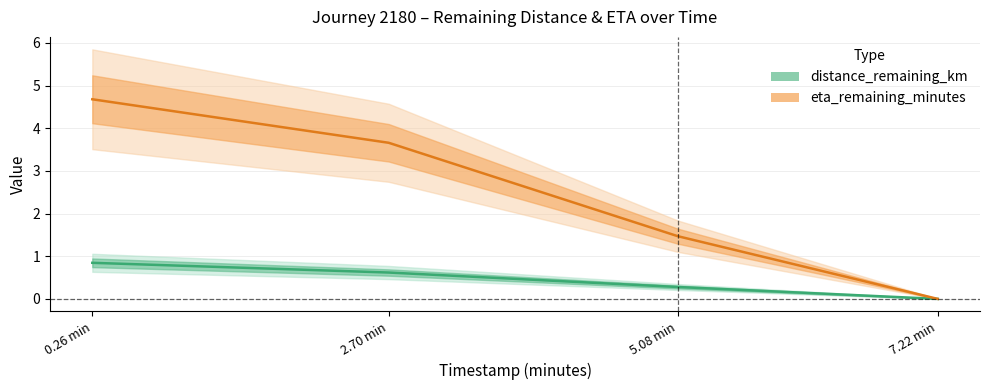

What is the maximum value for eta_remaining_minutes?

4.7